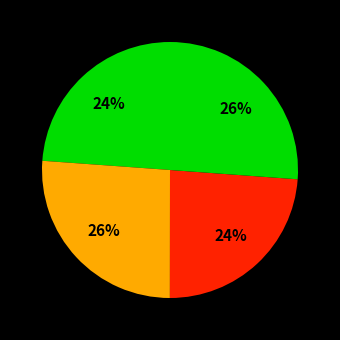

How many segments does this pie chart have?

4